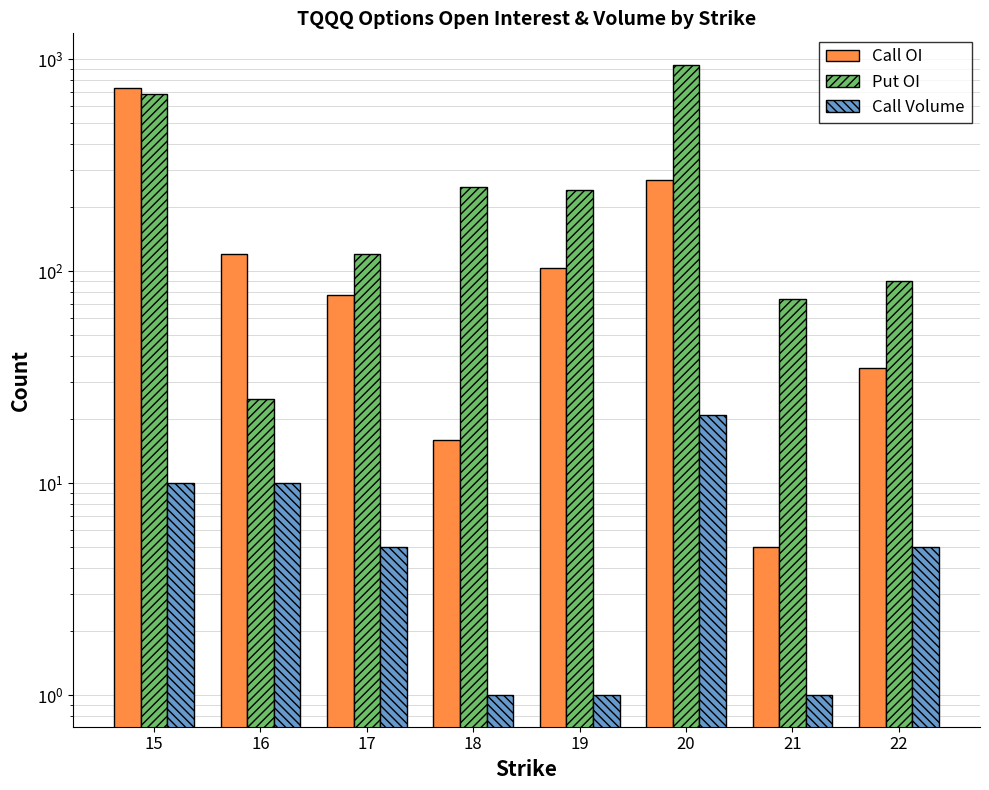

Which series has the largest range (max minus min)?

Put OI